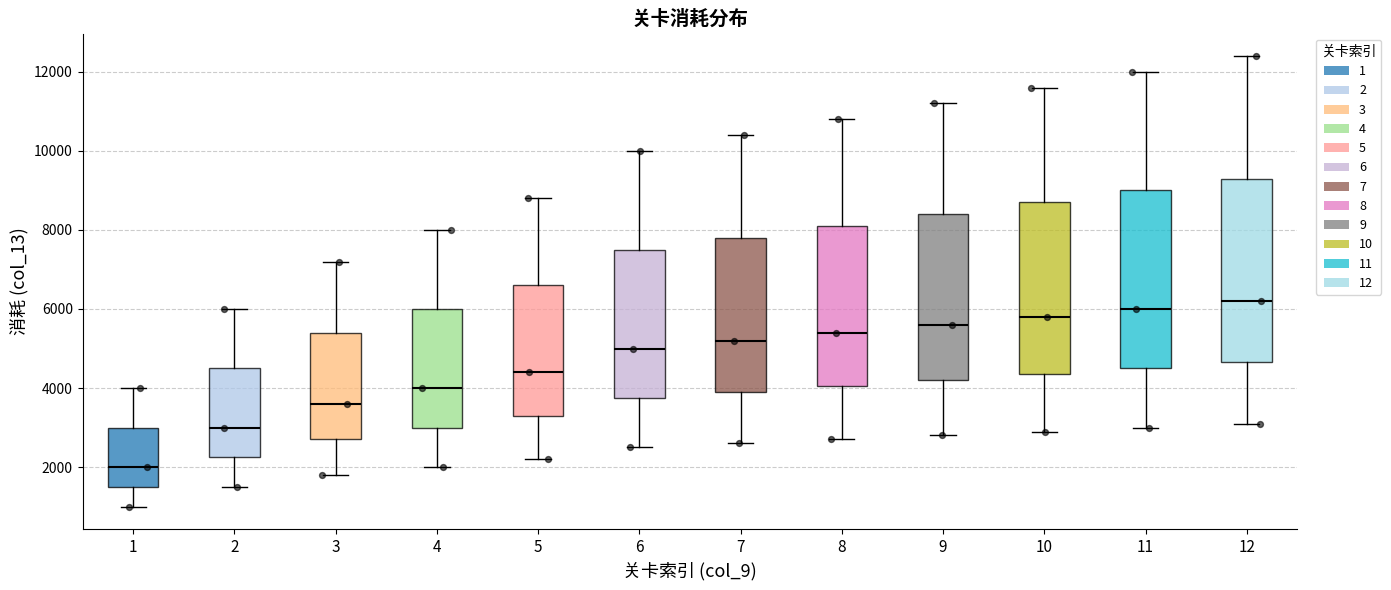

Reading left to right, read every box against the y-axis: the position of its median line, the range the box covers, and the ends of its whiskers. The values are not printed on the chart, so give them approximately, as read against the axis.

1: median 2000, box 1600 to 3000, whiskers 1000 to 4000
2: median 3000, box 2200 to 4600, whiskers 1600 to 6000
3: median 3600, box 2800 to 5400, whiskers 1800 to 7200
4: median 4000, box 3000 to 6000, whiskers 2000 to 8000
5: median 4400, box 3400 to 6600, whiskers 2200 to 8800
6: median 5000, box 3800 to 7600, whiskers 2600 to 10000
7: median 5200, box 4000 to 7800, whiskers 2600 to 10400
8: median 5400, box 4000 to 8200, whiskers 2800 to 10800
9: median 5600, box 4200 to 8400, whiskers 2800 to 11200
10: median 5800, box 4400 to 8800, whiskers 3000 to 11600
11: median 6000, box 4600 to 9000, whiskers 3000 to 12000
12: median 6200, box 4600 to 9400, whiskers 3200 to 12400